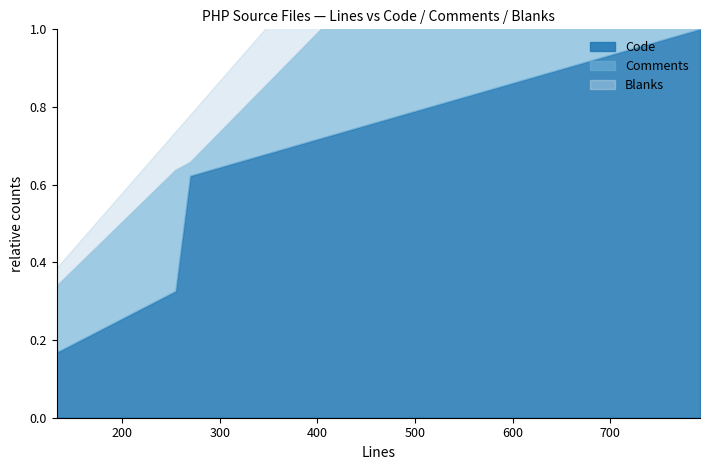

What is the total value across all series at 270?

270